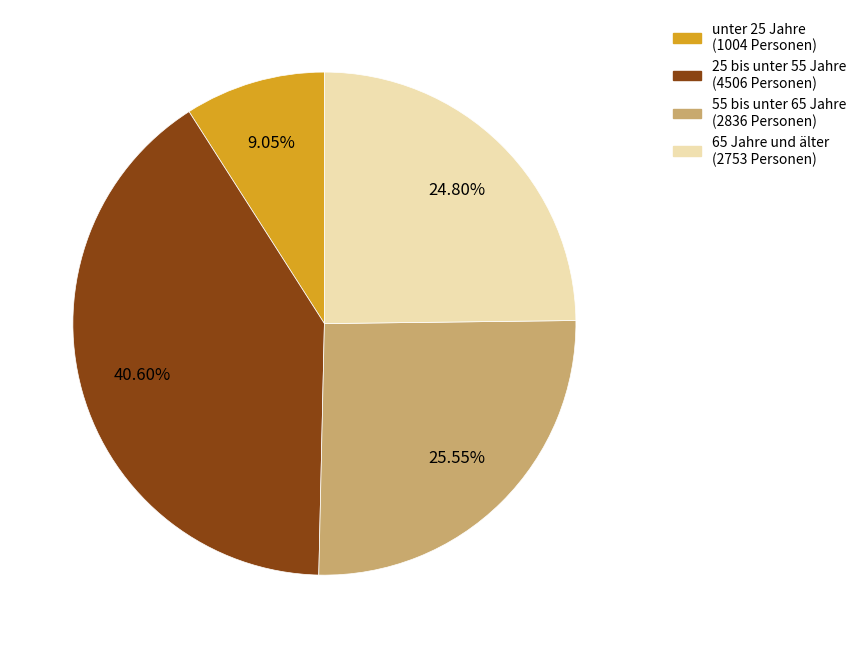

Is there any slice that represents more than half of the pie?

No